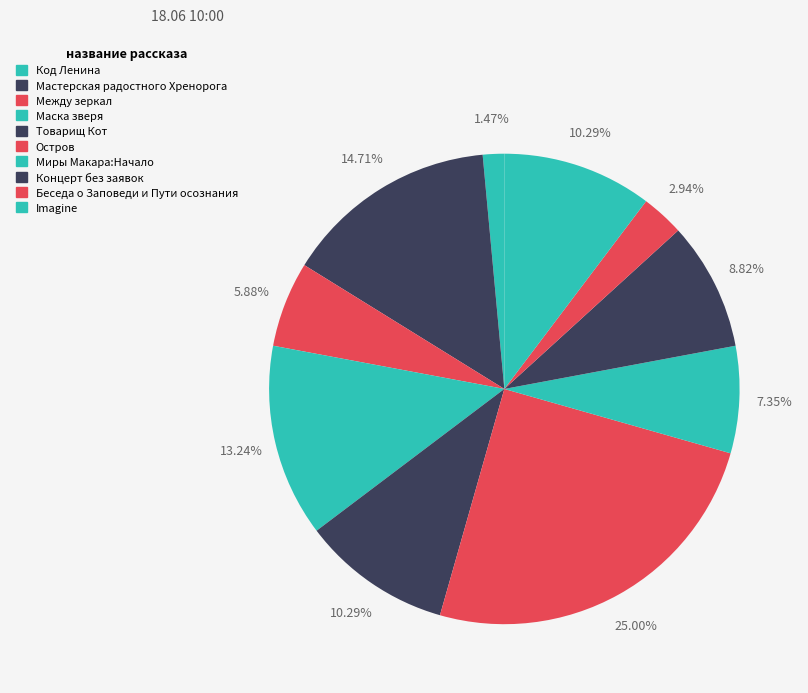

Does any single category account for the majority?

No